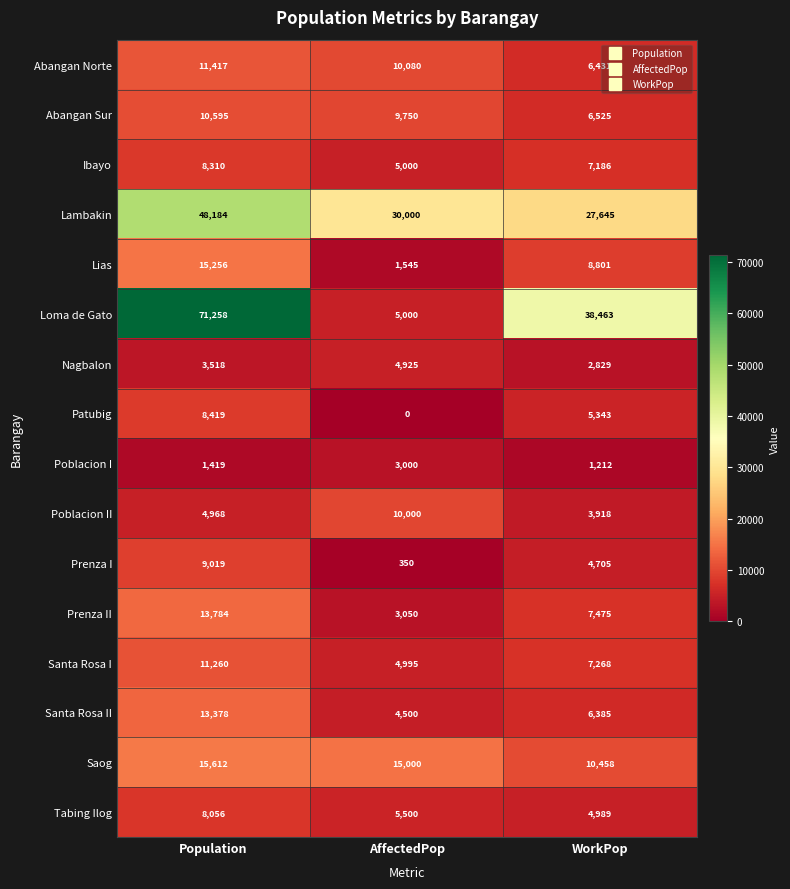

What is the difference between the Nagbalon values at Population and WorkPop?

689